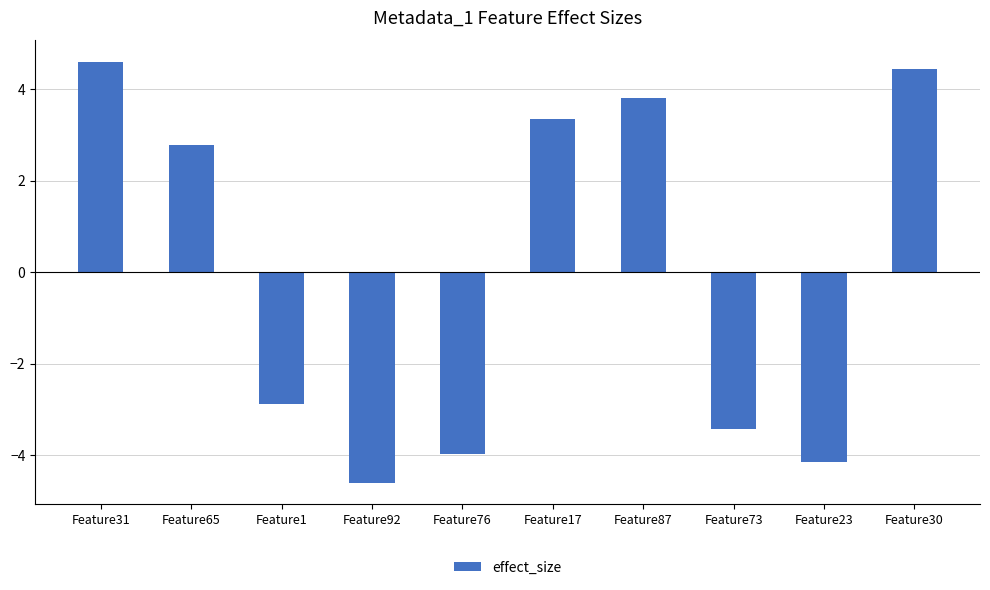

What is the label of the 10th bar from the left?

Feature30